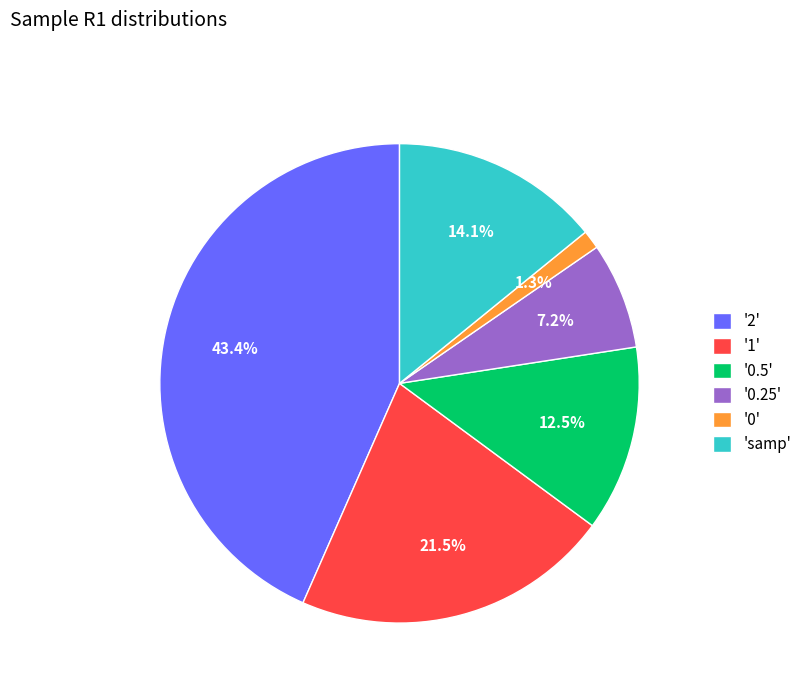

Rank the categories by value from highest to lowest.

'2', '1', 'samp', '0.5', '0.25', '0'